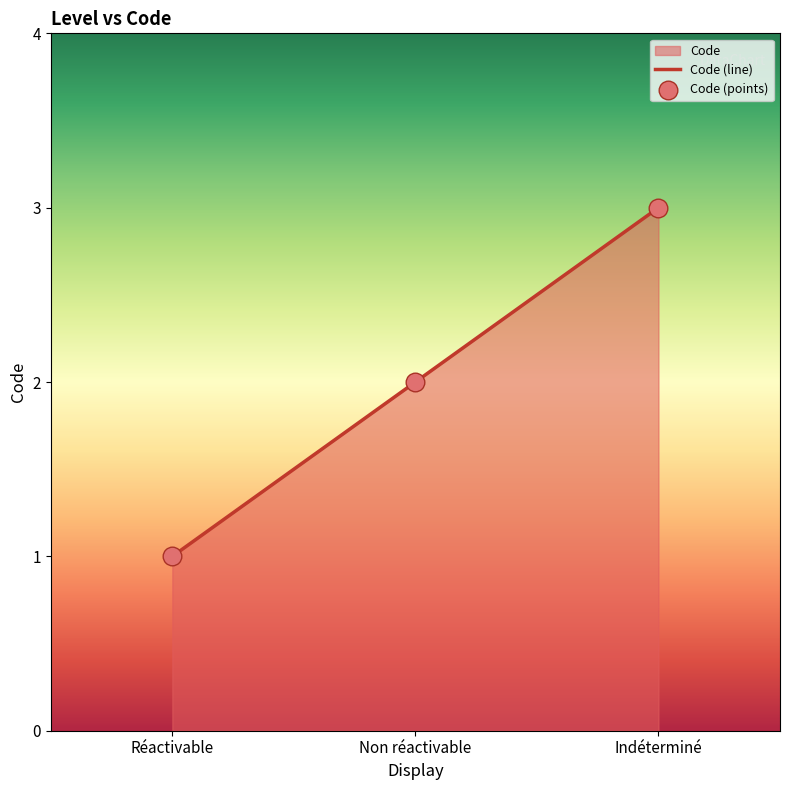

Between Indéterminé and Non réactivable, which is larger?

Indéterminé